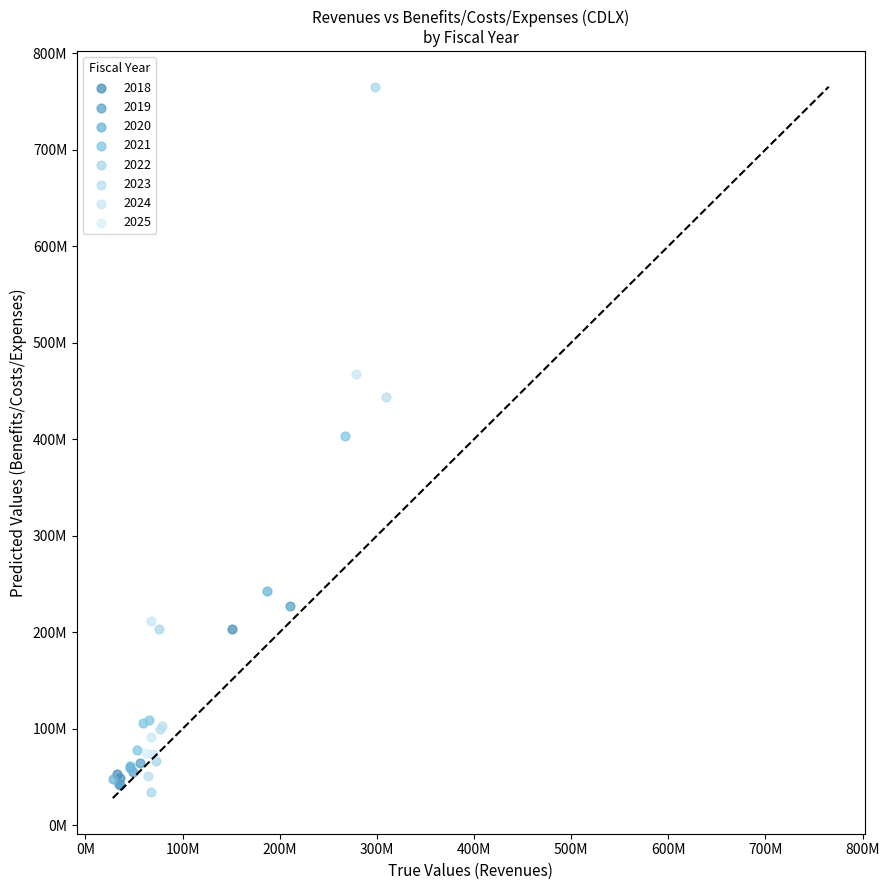

What are all the series names shown in the legend?

2018, 2019, 2020, 2021, 2022, 2023, 2024, 2025